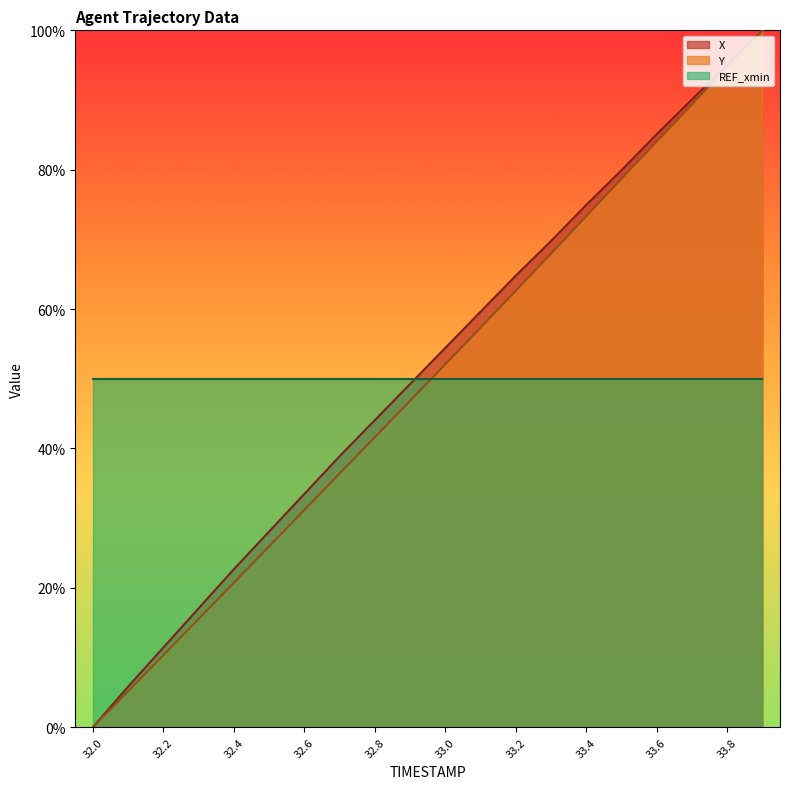

True or false: Y and X cross at least once.

False